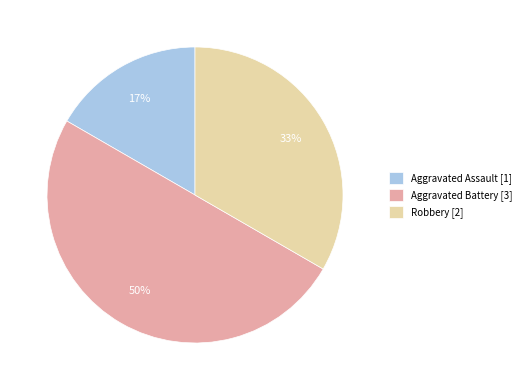

Which slice is the smallest?

Aggravated Assault [1]